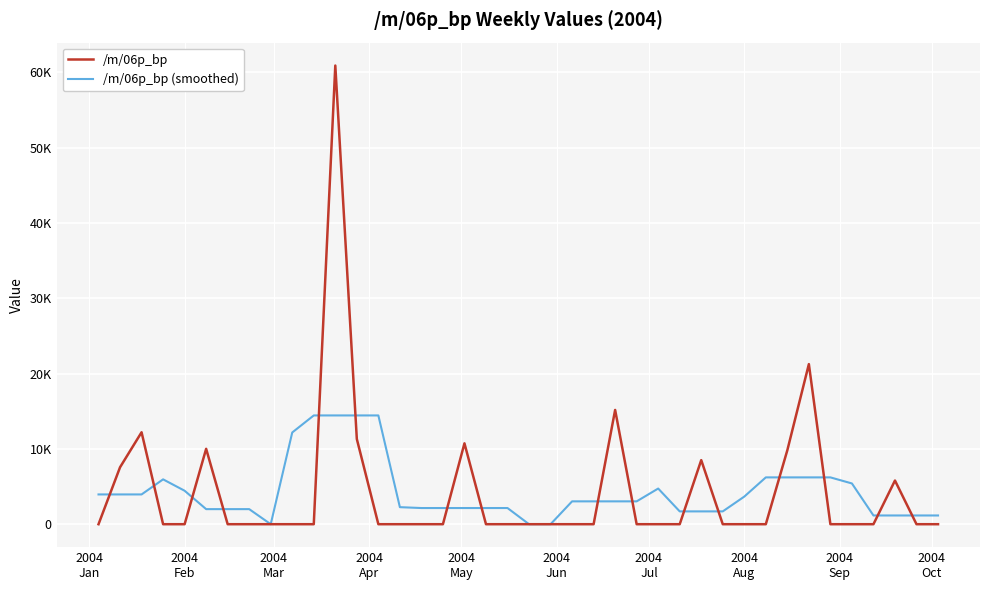

Which series has the largest range (max minus min)?

/m/06p_bp